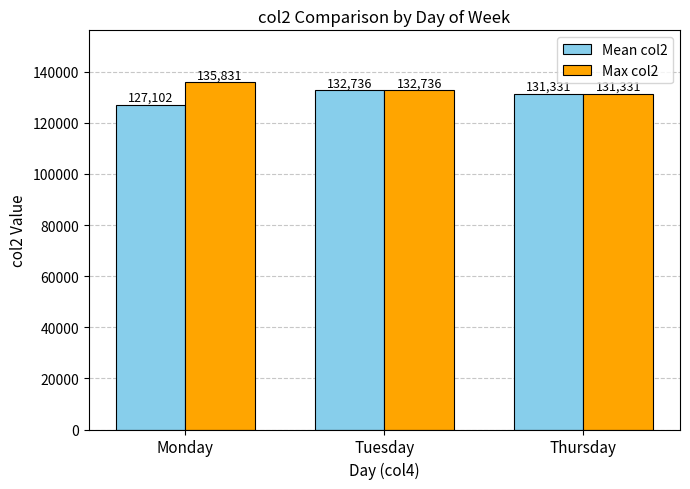

What is the greatest value displayed?

135831.0